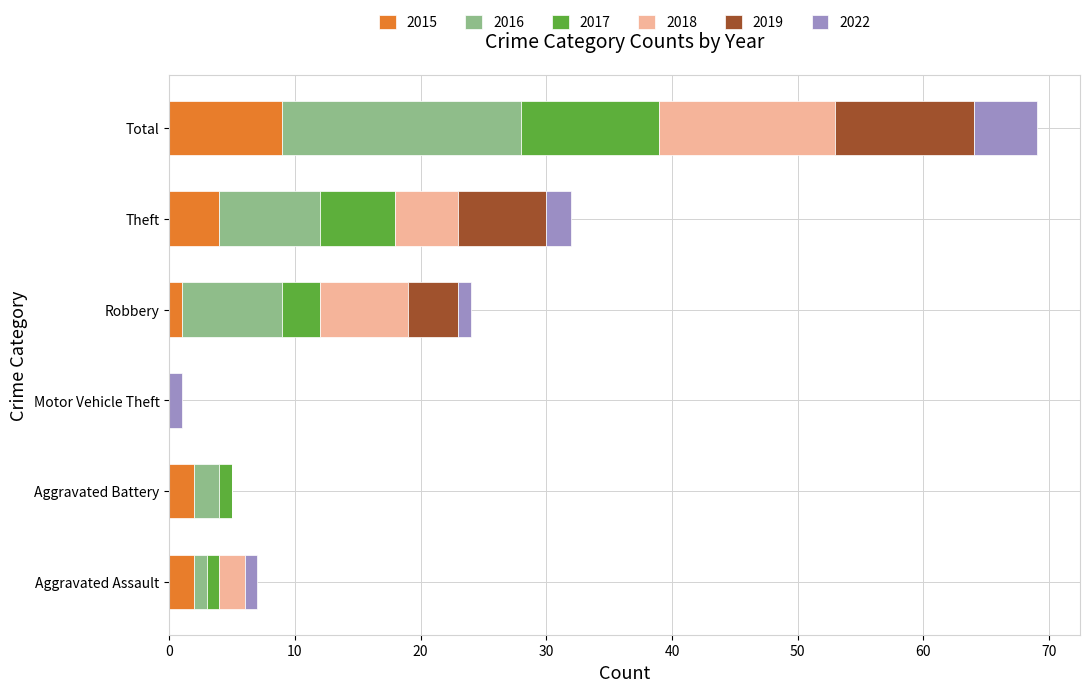

What is the sum of all 2015 values?

18